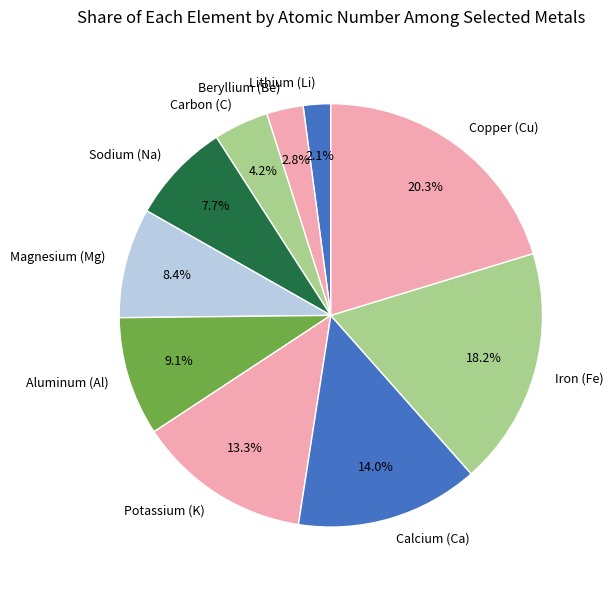

What is the ratio of the value at Copper (Cu) to the value at Aluminum (Al)?

2.2